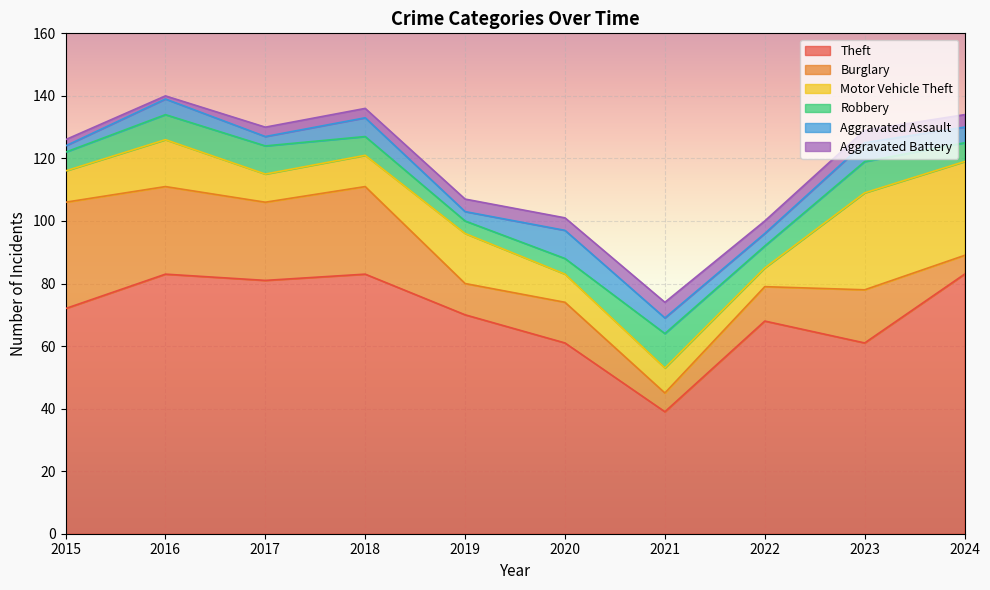

List the series in order of their peak value, lowest first.

Aggravated Battery, Aggravated Assault, Robbery, Motor Vehicle Theft, Burglary, Theft